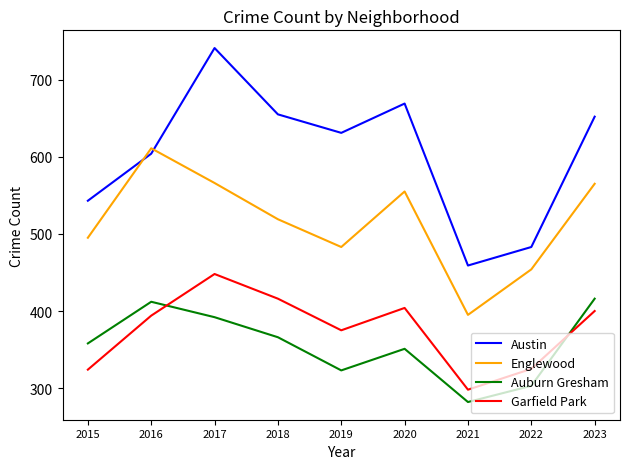

How many times do Austin and Englewood cross each other?

2